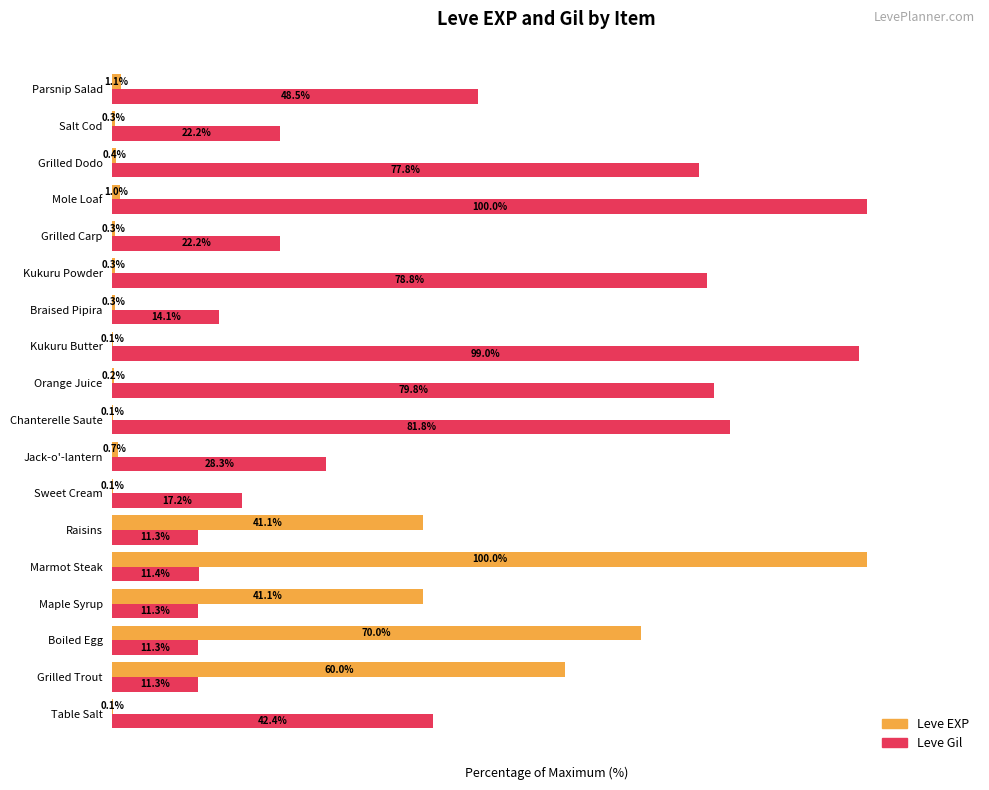

At which category is the sum across all series the highest?

Marmot Steak